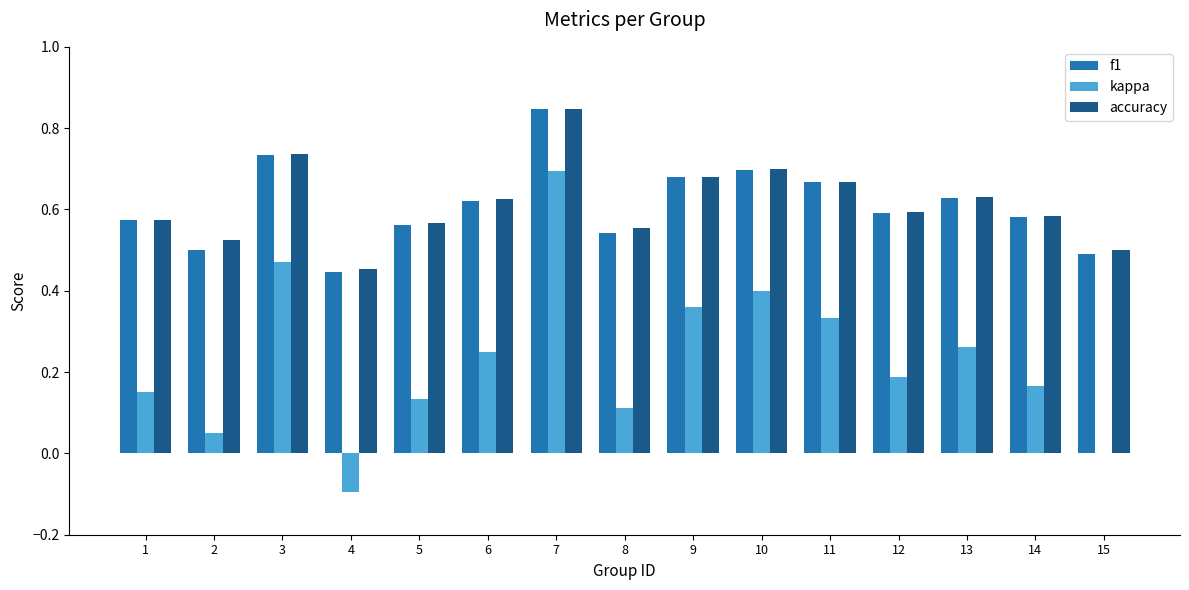

What is the sum of the accuracy values at 13 and 8?

1.2